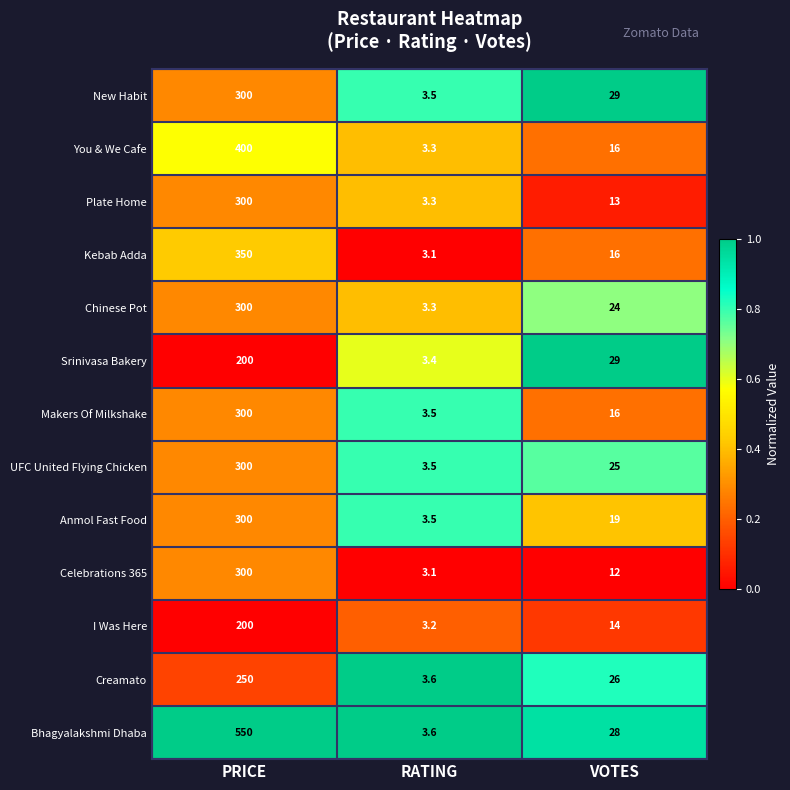

Which series has the largest range (max minus min)?

Bhagyalakshmi Dhaba